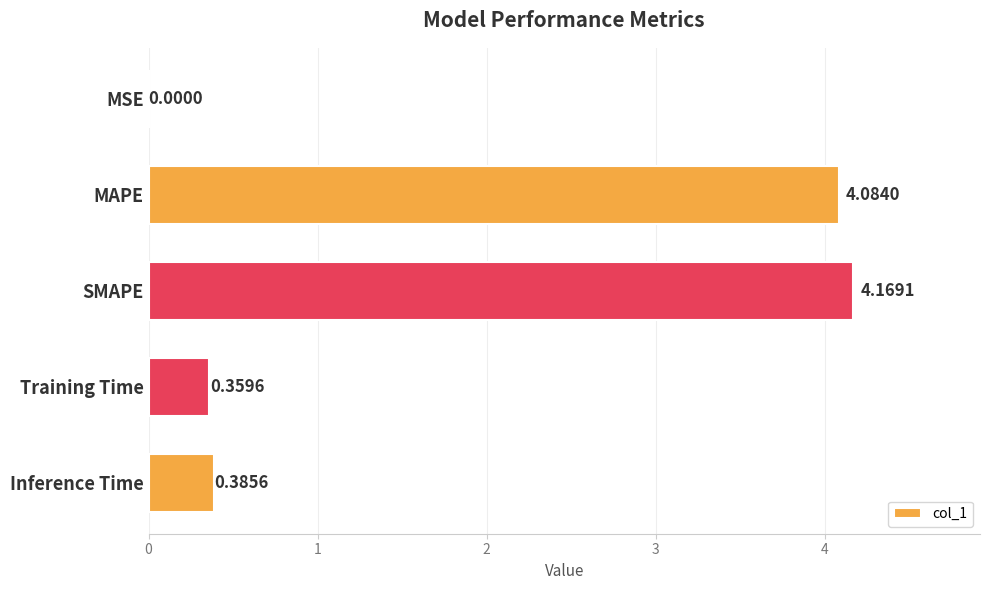

Which category has the highest value across all series?

SMAPE